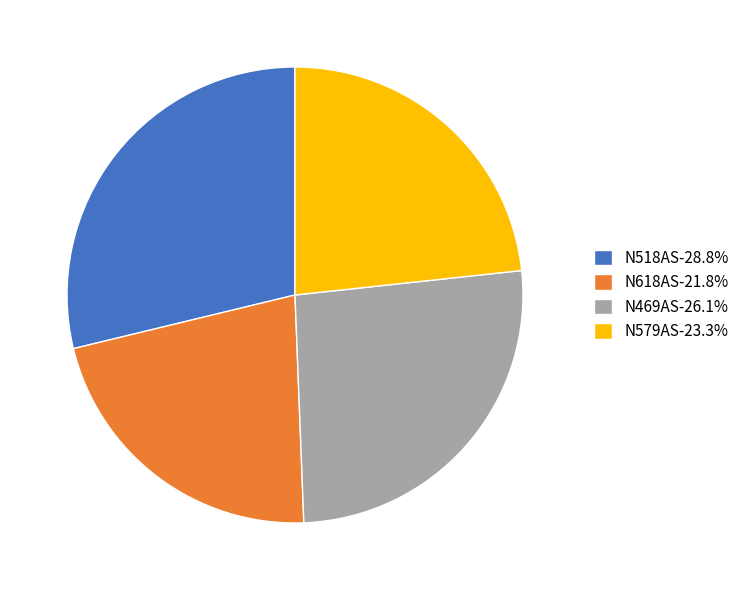

The N469AS slice represents 41% of the pie. True or false?

False